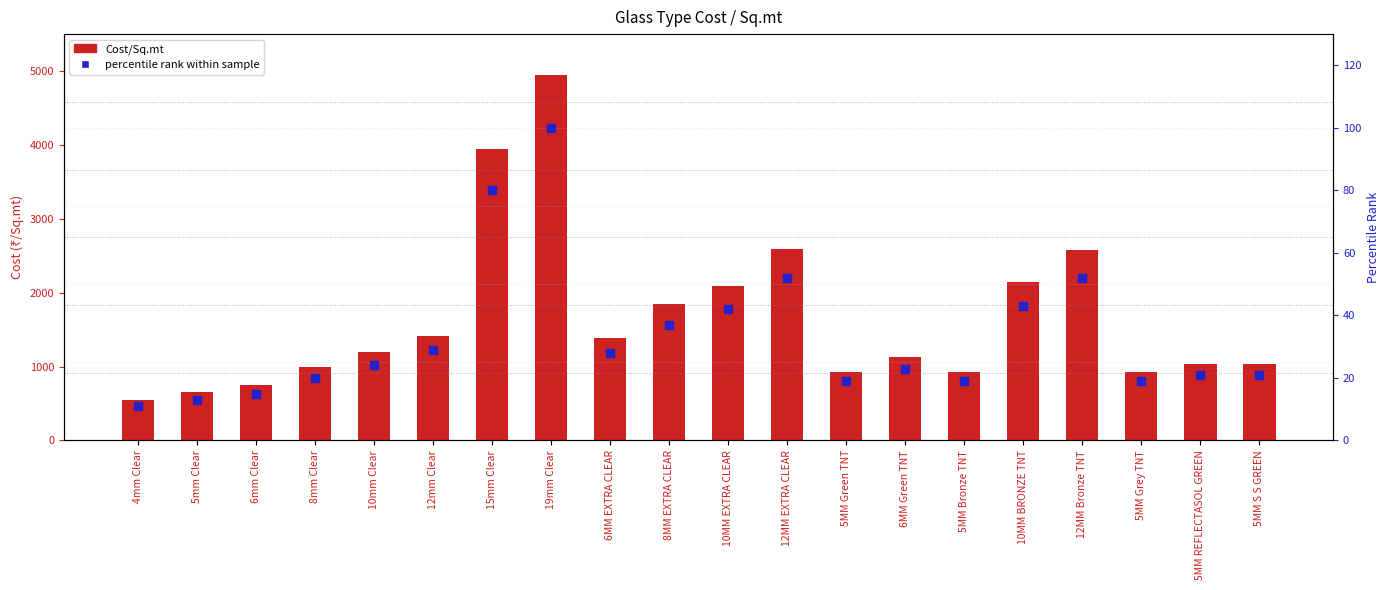

Which series contains the lowest Y value?

percentile rank